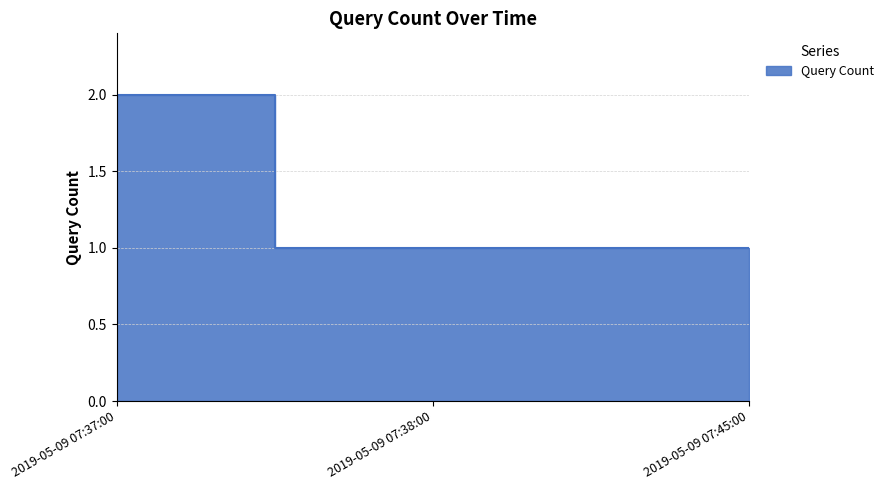

What position from the left is 2019-05-09 07:45:00?

3